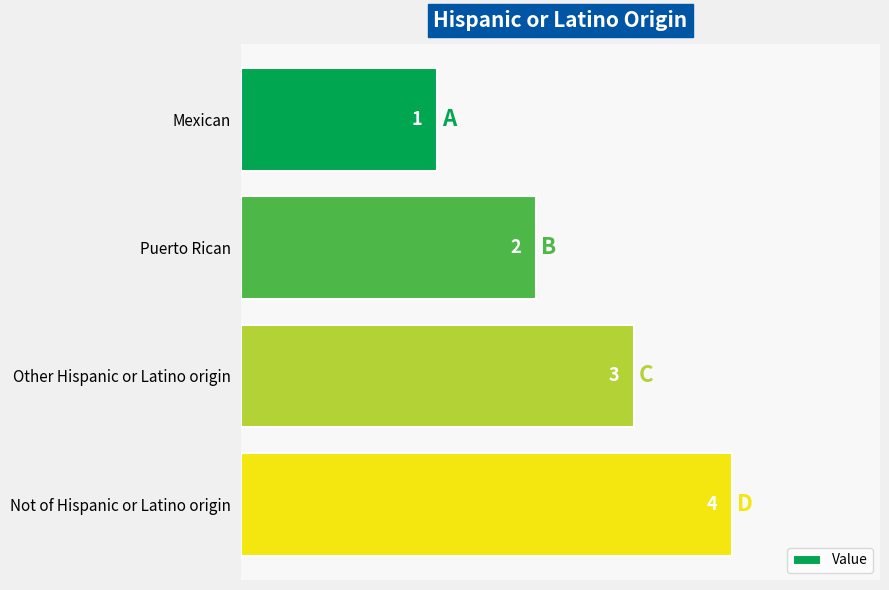

Reading top to bottom, transcribe all the data shown in this chart.

2	3	4	5